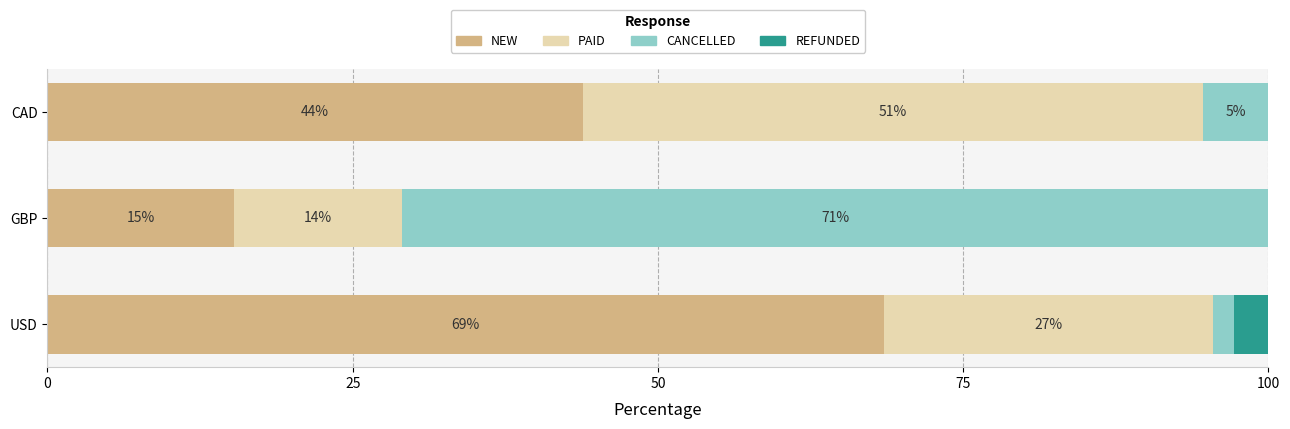

What is the average value of the NEW series?

42.5